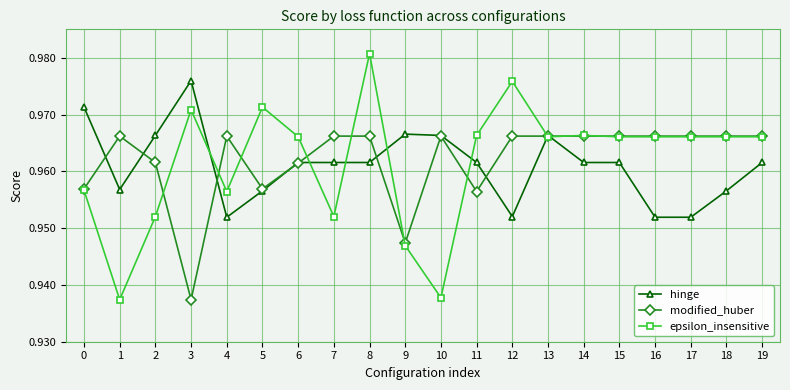

How many categories are shown in the chart?

20